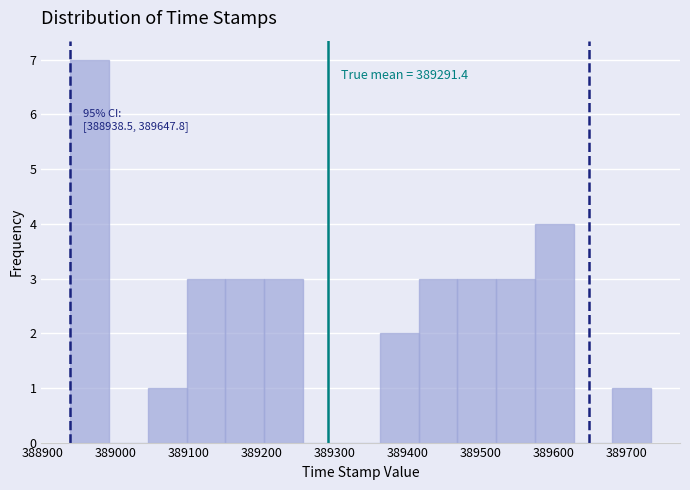

Which range on the x-axis has the tallest bar?

388940 to 388990